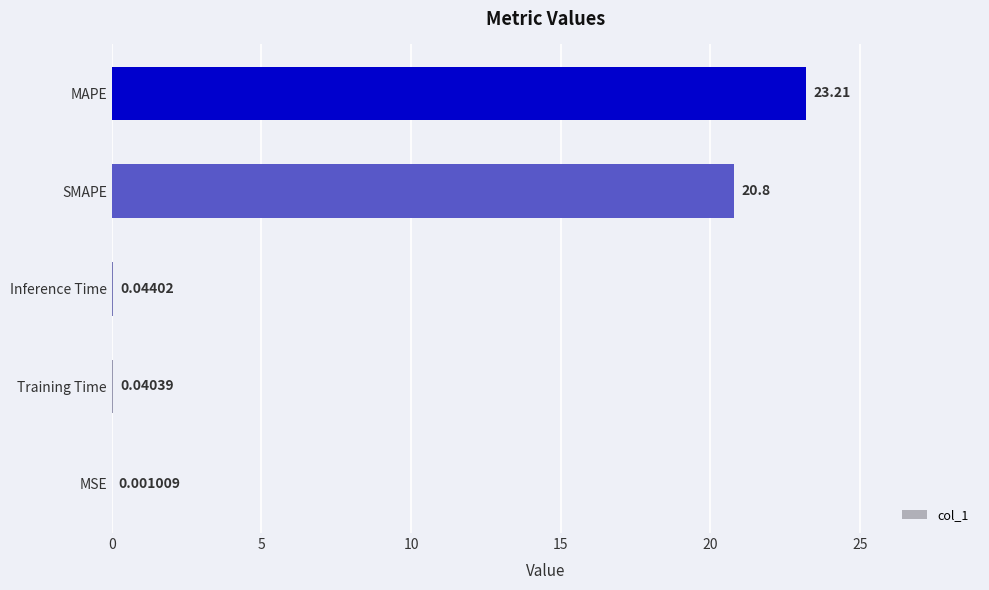

Which has a higher value, MSE or SMAPE?

SMAPE